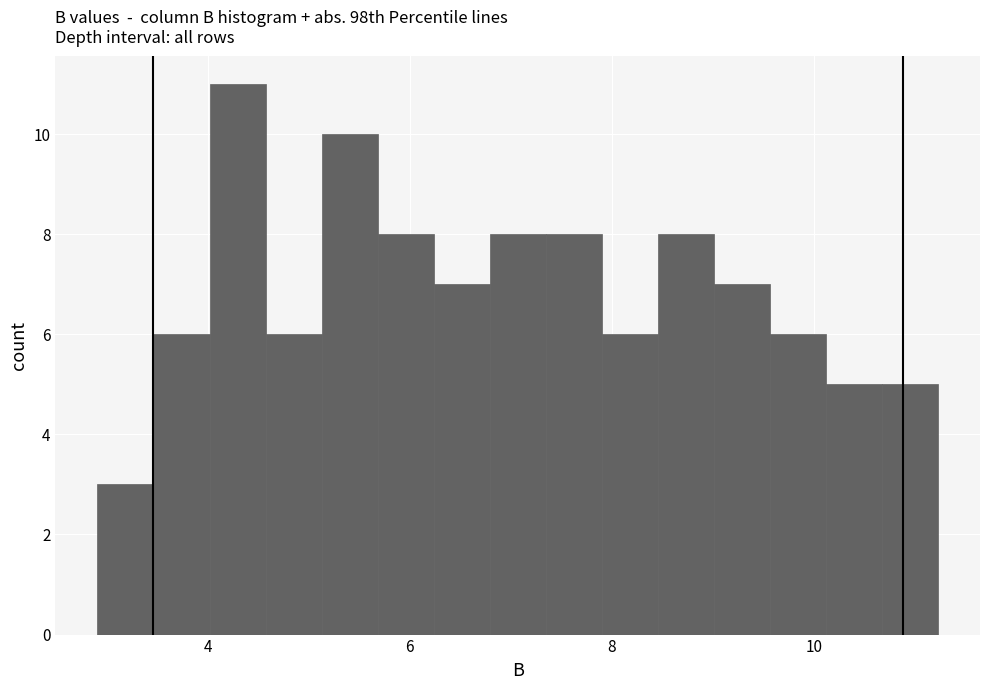

Around what value on the x-axis is the tallest bar? Give the approximate position of its centre, as read against the axis.

4.2